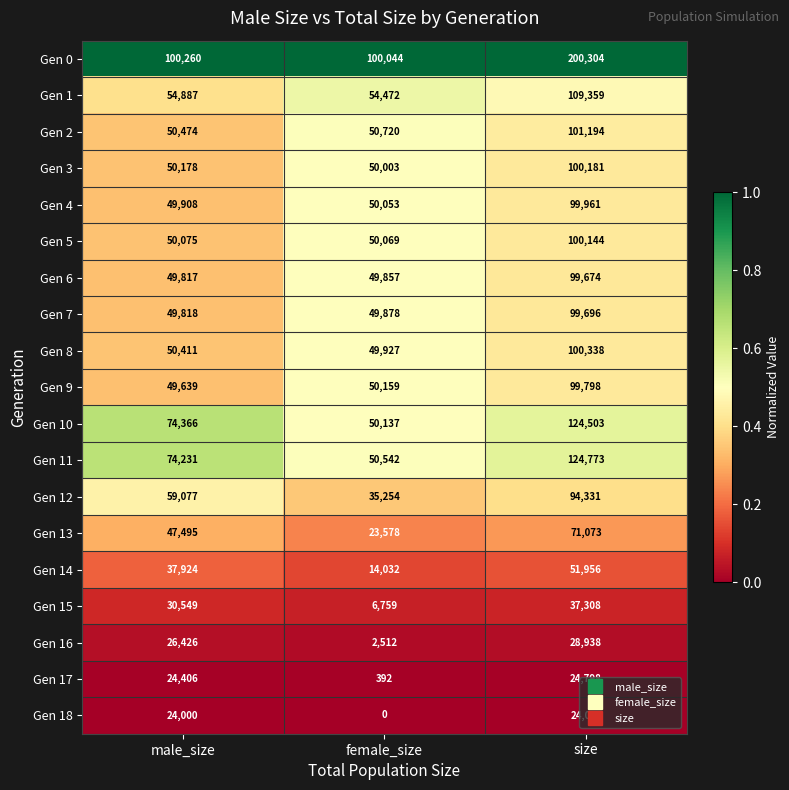

Which series changed the most between female_size and size?

Gen 0